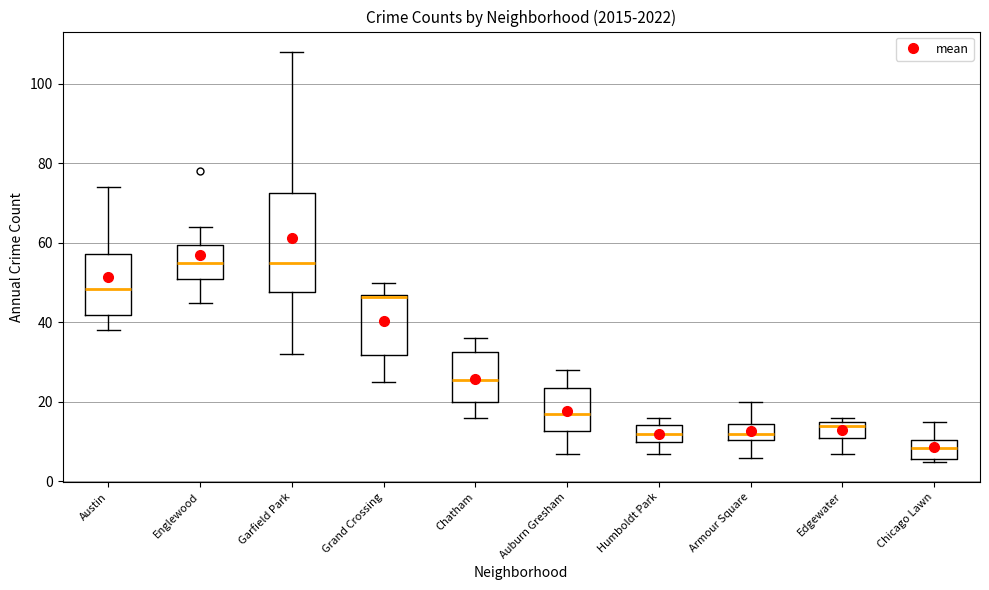

Reading left to right, transcribe this box plot: for each box, give where its median line is, the range the box spans, and where its two whiskers end, as read against the y-axis. The values are not printed on the chart, so give them approximately, as read against the axis.

Austin: median 48, box 42 to 58, whiskers 38 to 74
Englewood: median 56, box 52 to 60, whiskers 46 to 64
Garfield Park: median 56, box 48 to 72, whiskers 32 to 108
Grand Crossing: median 46, box 32 to 48, whiskers 26 to 50
Chatham: median 26, box 20 to 32, whiskers 16 to 36
Auburn Gresham: median 18, box 12 to 24, whiskers 8 to 28
Humboldt Park: median 12, box 10 to 14, whiskers 8 to 16
Armour Square: median 12, box 10 to 14, whiskers 6 to 20
Edgewater: median 14, box 12 to 16, whiskers 8 to 16 (just above the box's upper edge)
Chicago Lawn: median 8, box 6 to 10, whiskers 6 (just below the box's lower edge) to 16